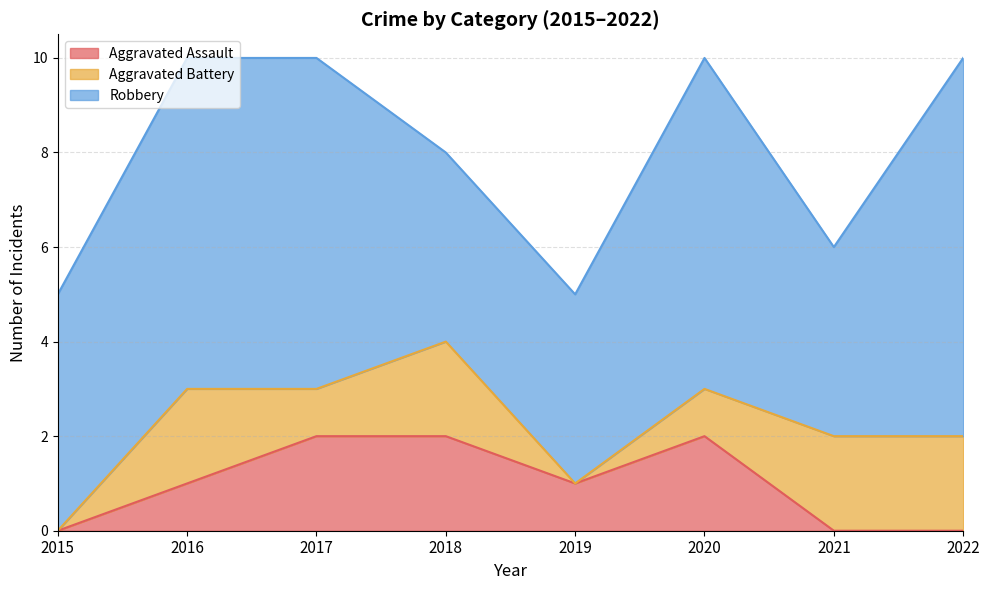

How many values in the Robbery series are below 7?

4